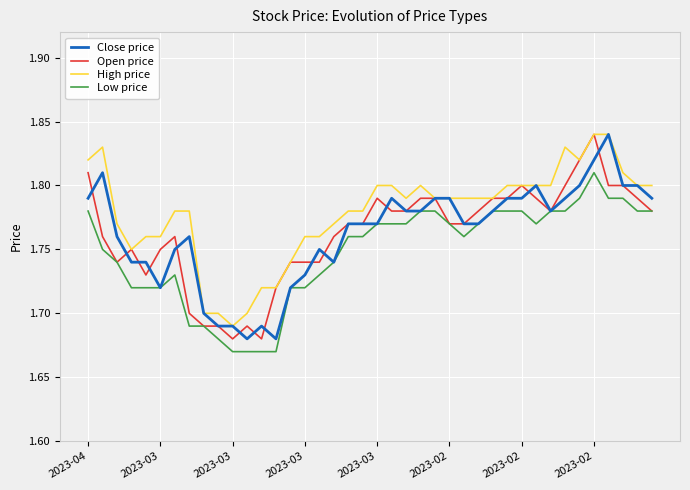

True or false: High price and Low price cross at least once.

False